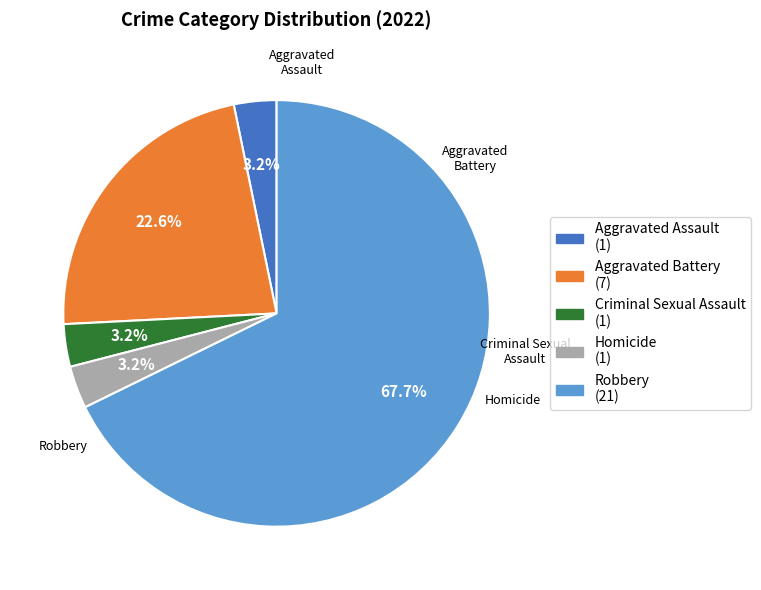

To the nearest percent, what is the difference between the largest and smallest slice percentages?

65%